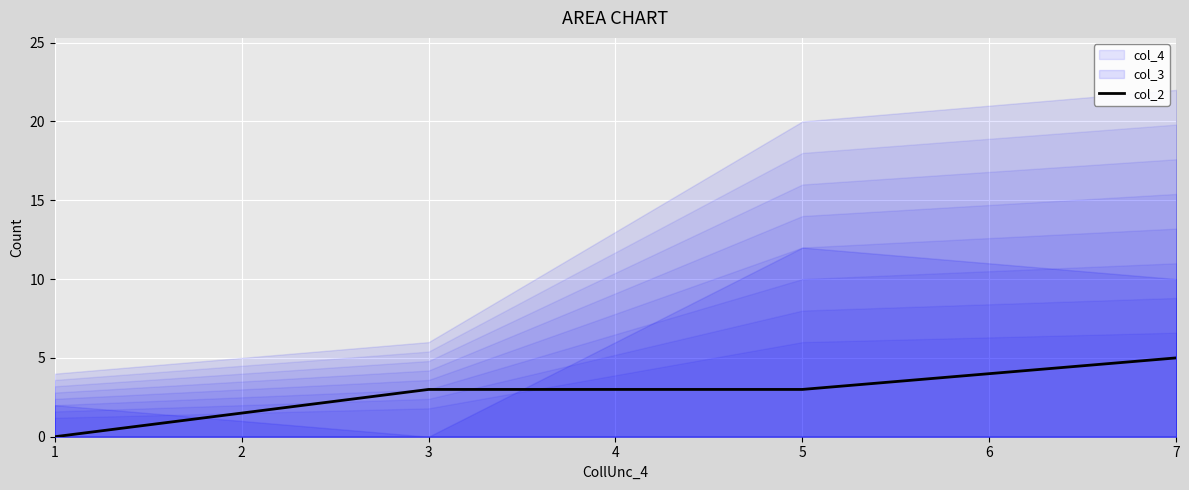

The value of col_2 at 7 is 3. True or false?

False